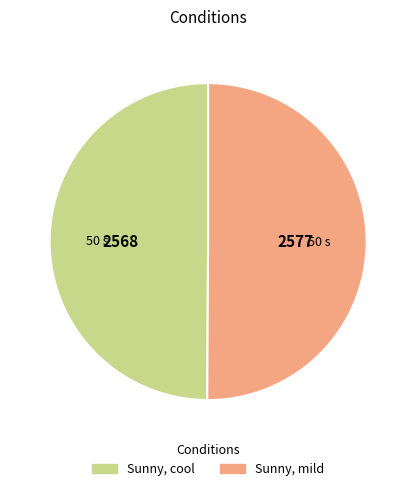

How many slices are in this pie chart?

2